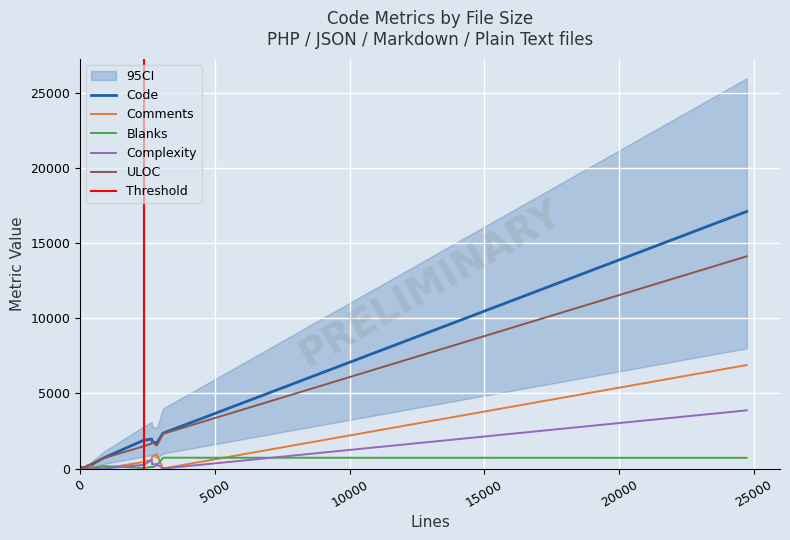

What is the highest value of the Blanks series?

720